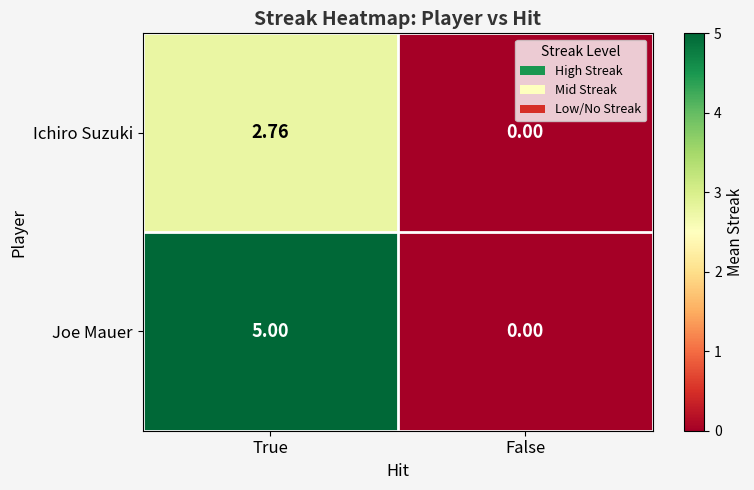

How many values in Ichiro Suzuki are above zero?

1